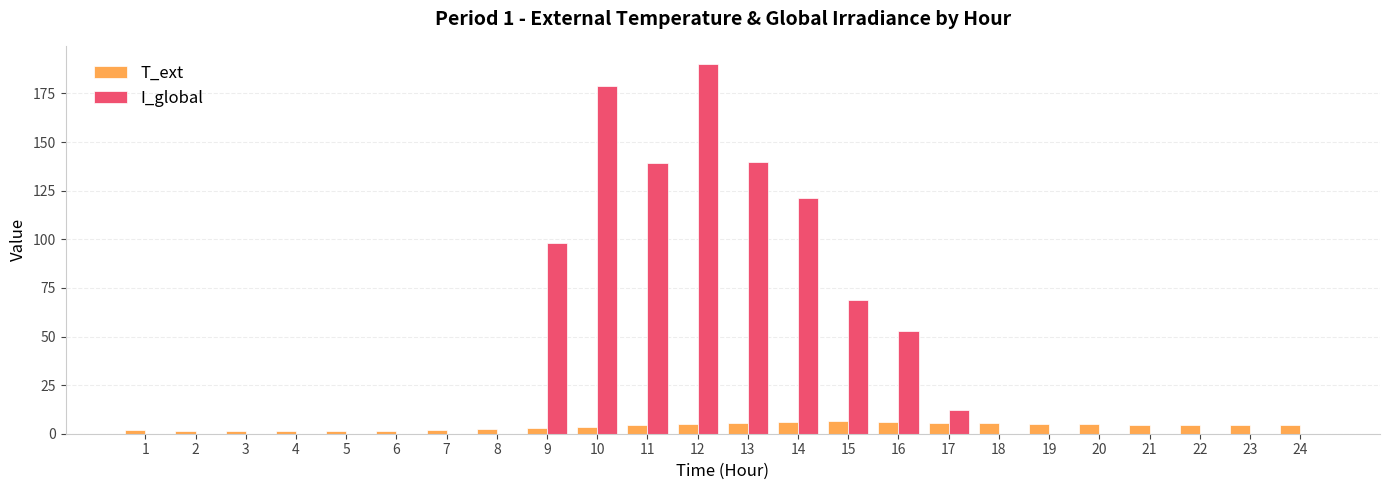

How many series are shown in this chart?

2